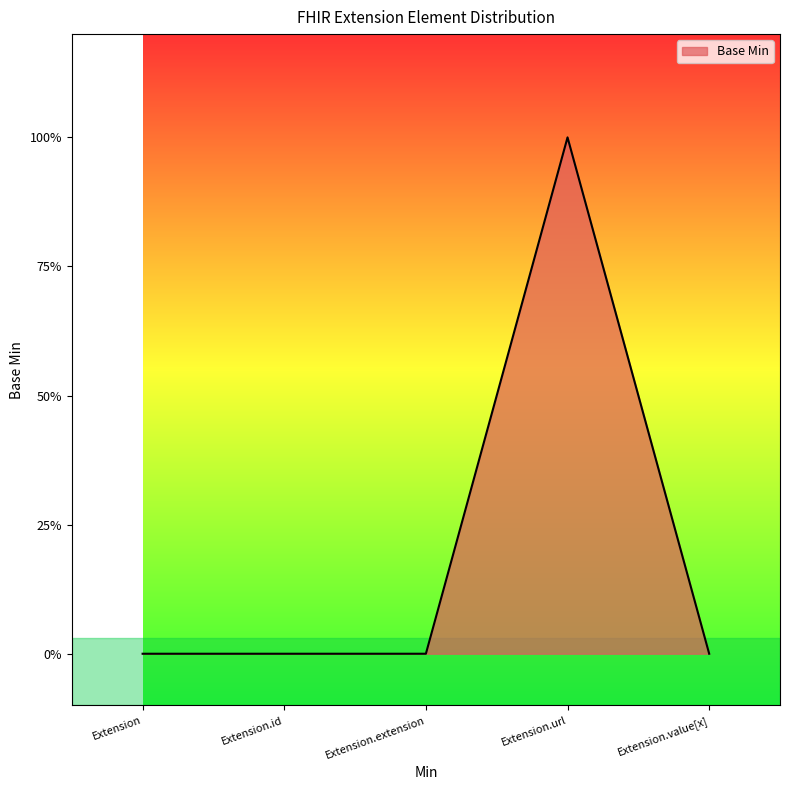

Rank the categories by value from lowest to highest.

Extension, Extension.id, Extension.extension, Extension.value[x], Extension.url